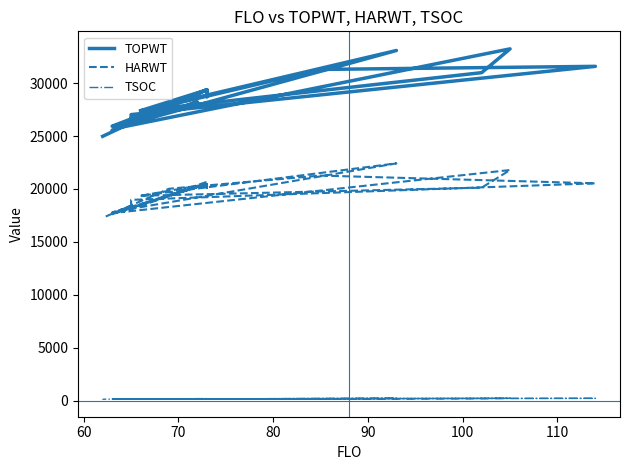

True or false: HARWT and TOPWT cross at least once.

False